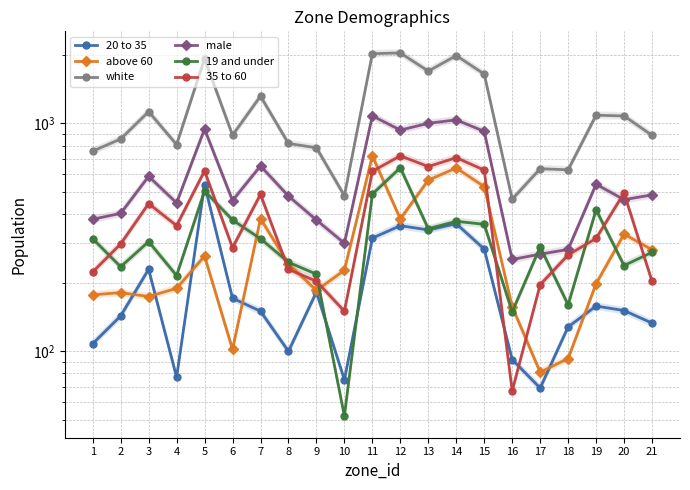

At which label is 35 to 60 closest to 394?

4